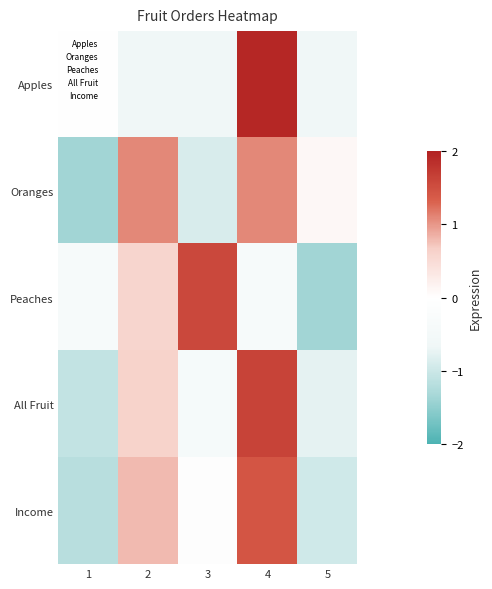

At which category is the sum across all series the highest?

4